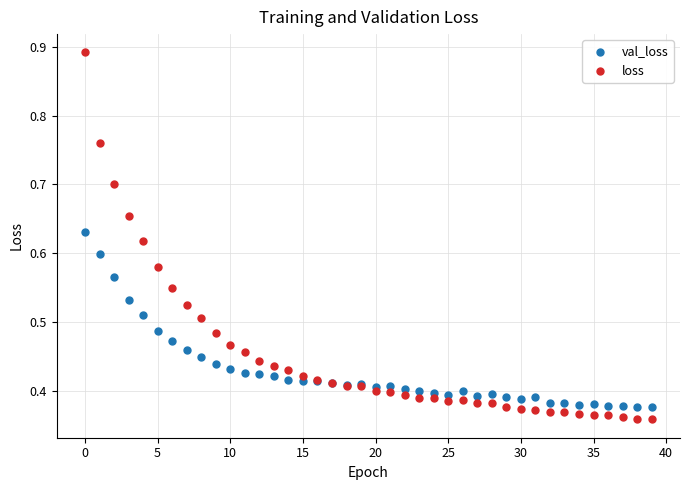

Which series has the largest Y range (max minus min)?

loss